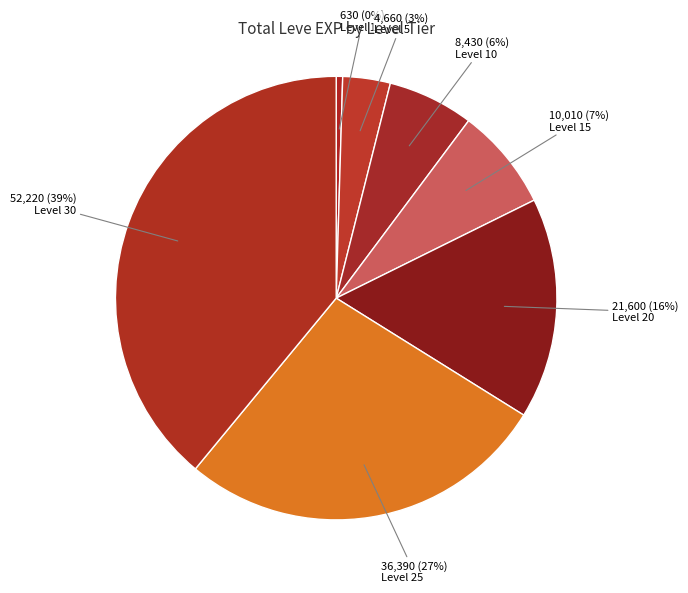

To the nearest percent, what percentage of the pie is Level 10?

6%